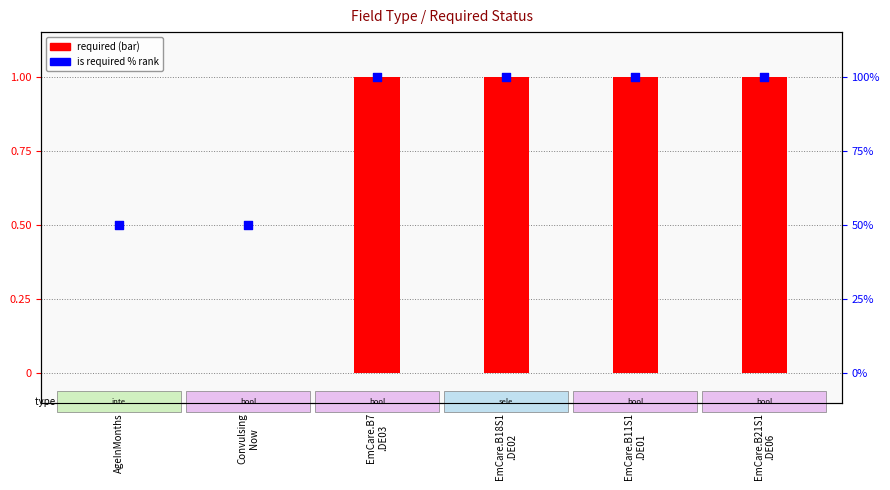

Which series has the largest Y range (max minus min)?

is required (rank)